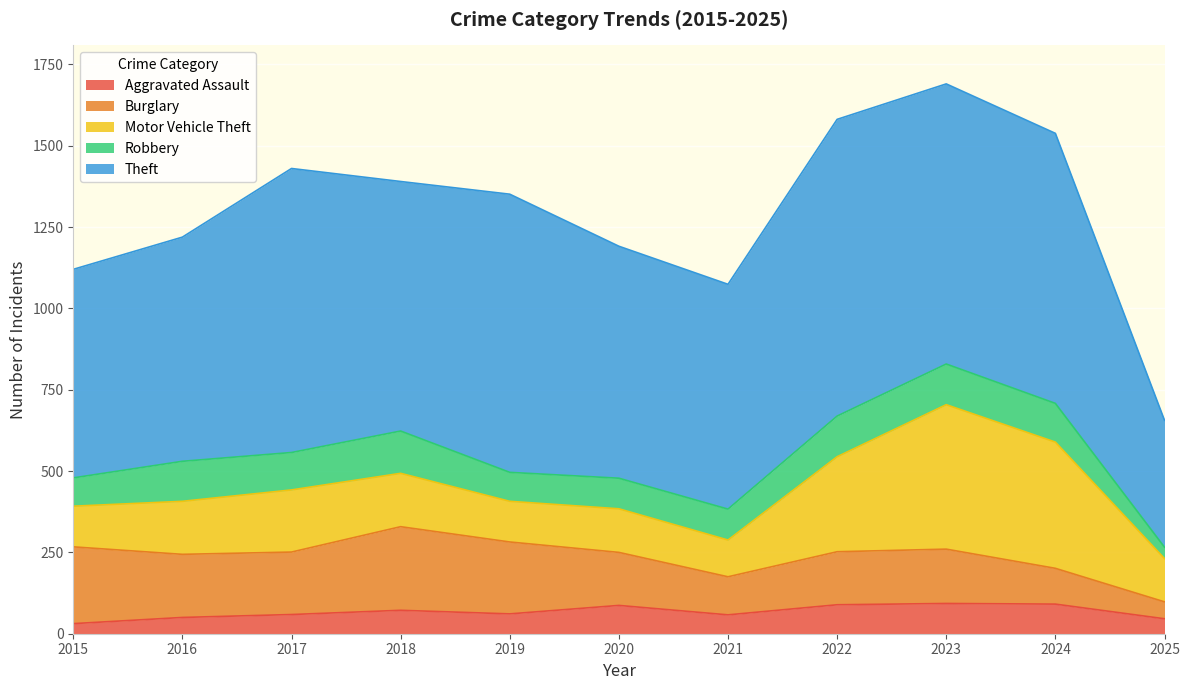

Where is Burglary nearest to the value 154?

2020